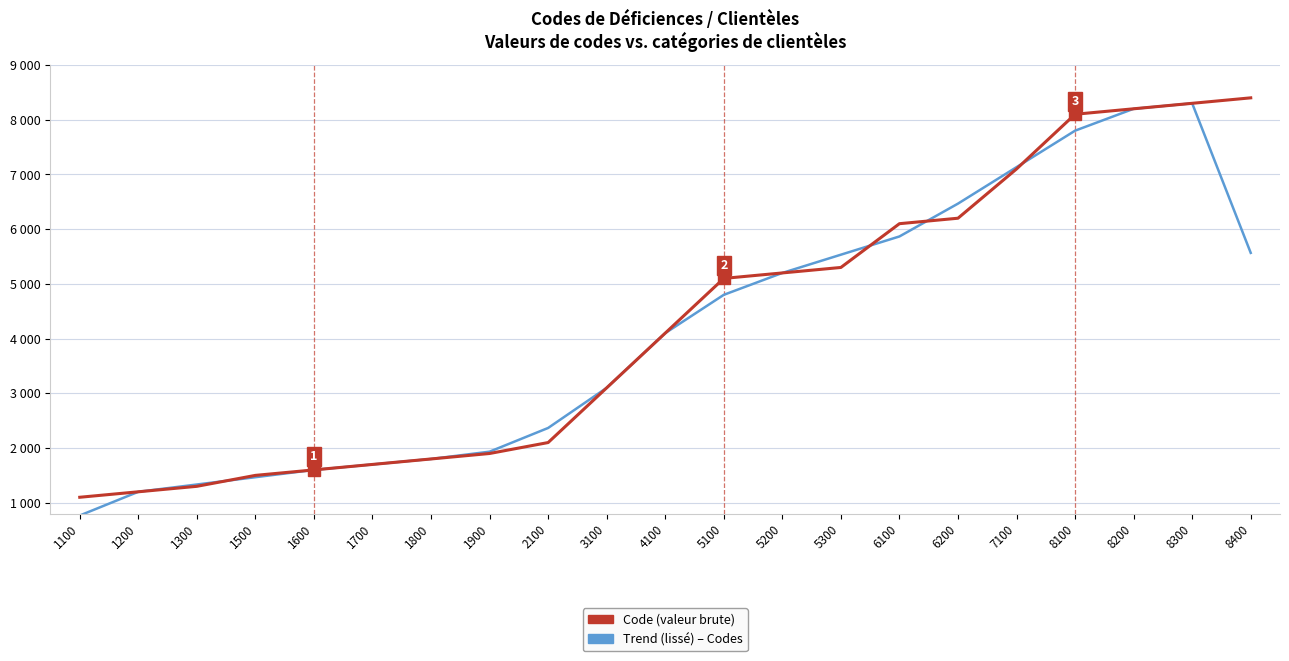

What is the difference between the Code (valeur brute) values at 5300 and 6100?

800.0